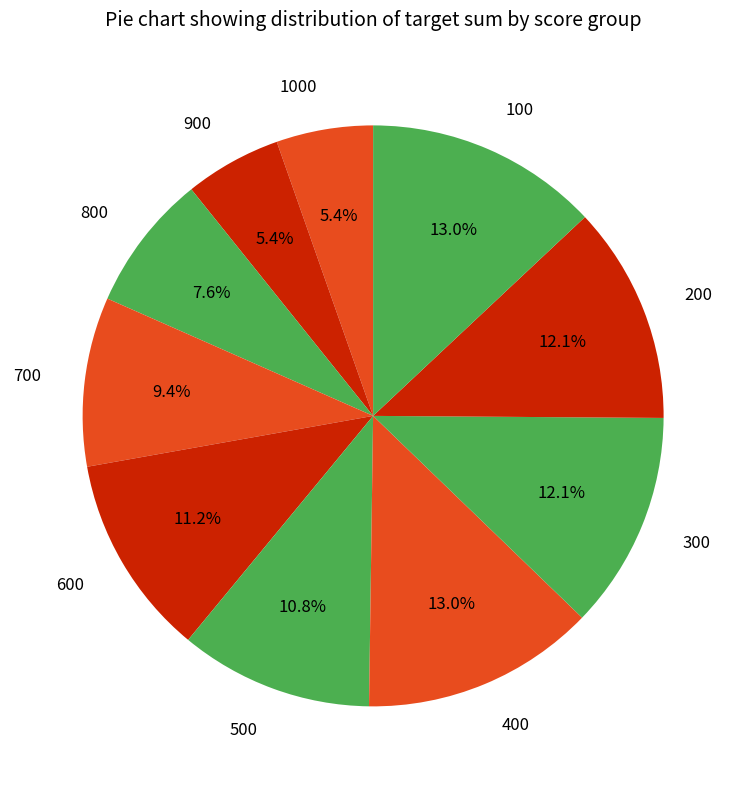

How much of the chart is everything except 300?

87.9%